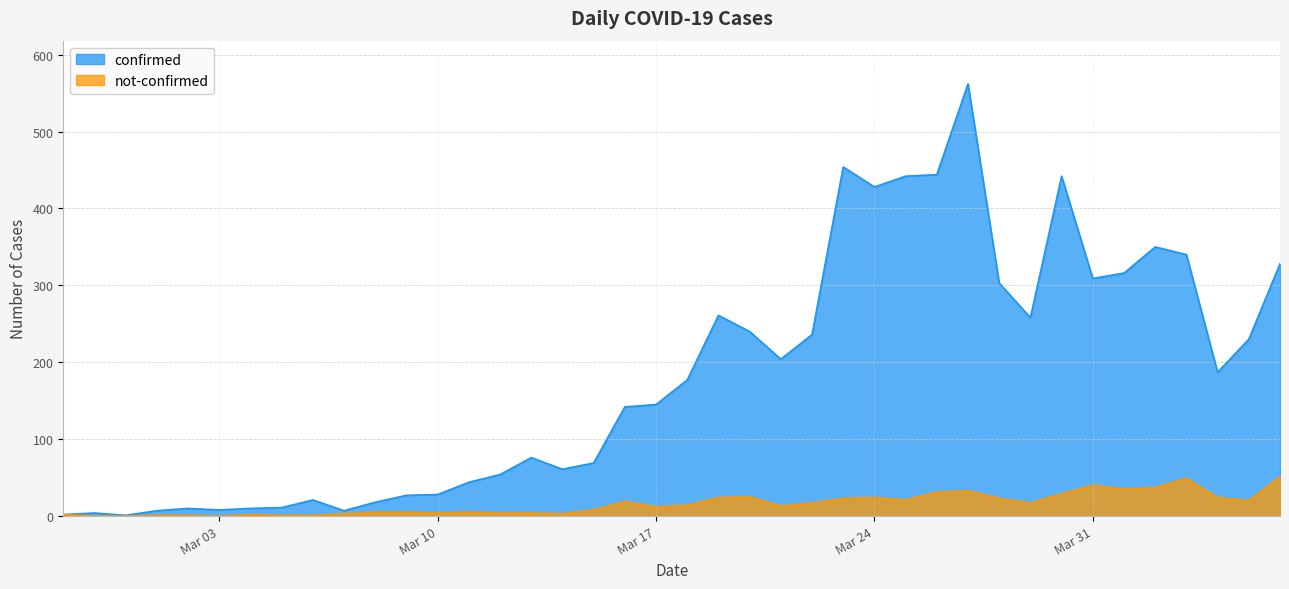

How many lines are shown in the chart?

2